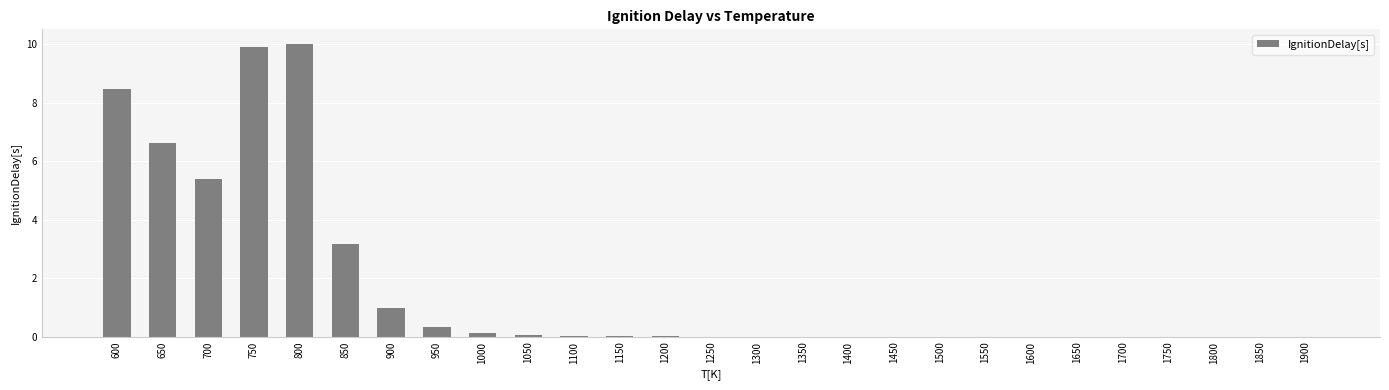

The value at 900 is 1.0. True or false?

True